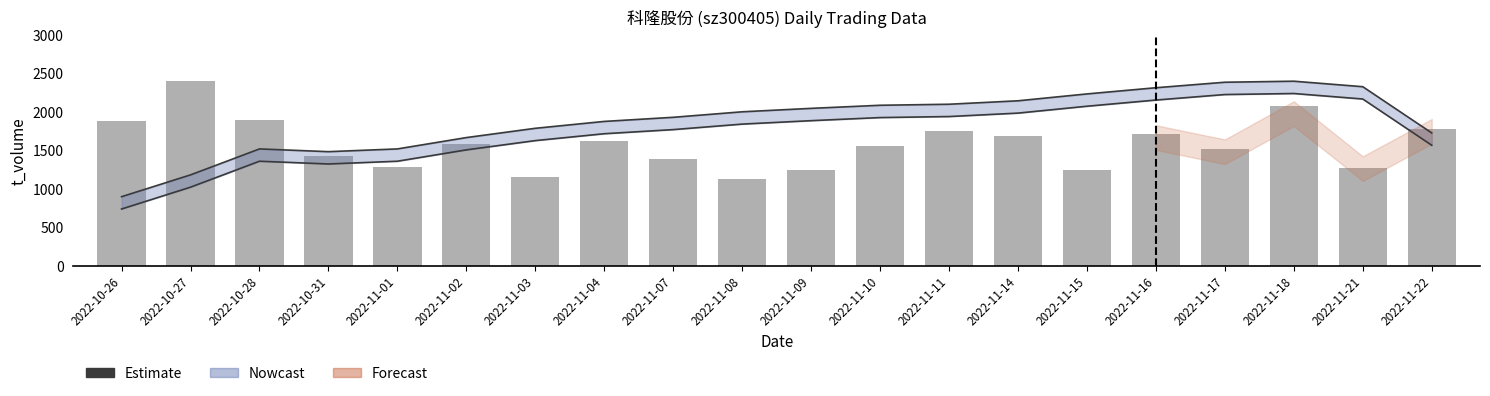

Rank the categories by value from lowest to highest.

2022-11-08, 2022-11-03, 2022-11-15, 2022-11-09, 2022-11-21, 2022-11-01, 2022-11-07, 2022-10-31, 2022-11-17, 2022-11-10, 2022-11-02, 2022-11-04, 2022-11-14, 2022-11-16, 2022-11-11, 2022-11-22, 2022-10-26, 2022-10-28, 2022-11-18, 2022-10-27